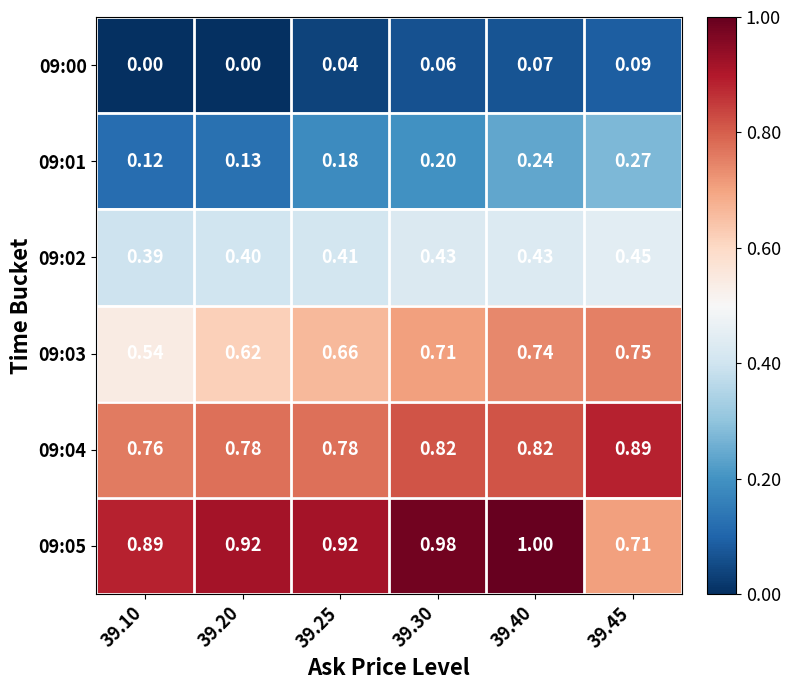

Is the value of 09:00 at 39.30 greater than the value of 09:03 at 39.40?

No